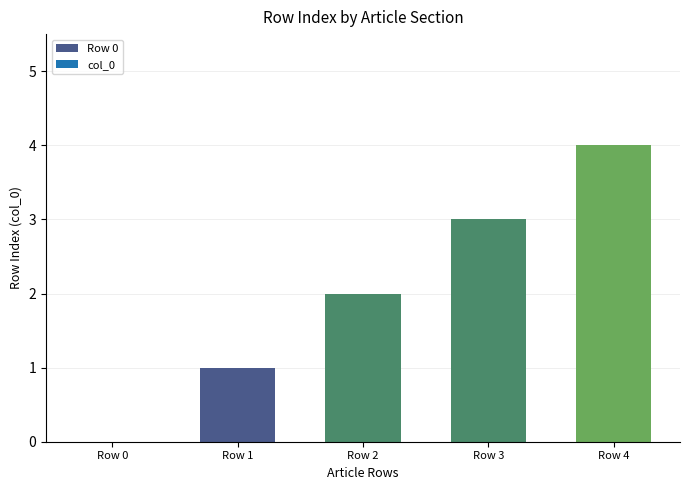

At which category does the chart reach its peak across all series?

Row 4